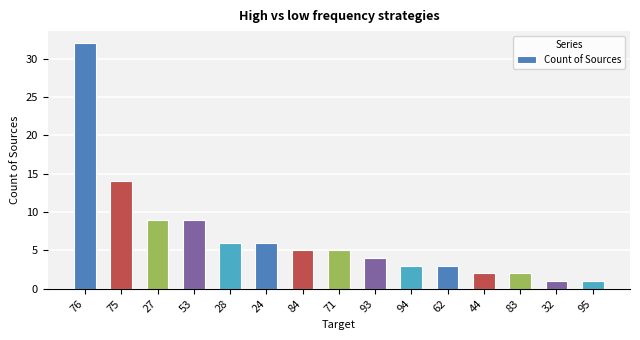

Read the value at 71, to the nearest 5.

5